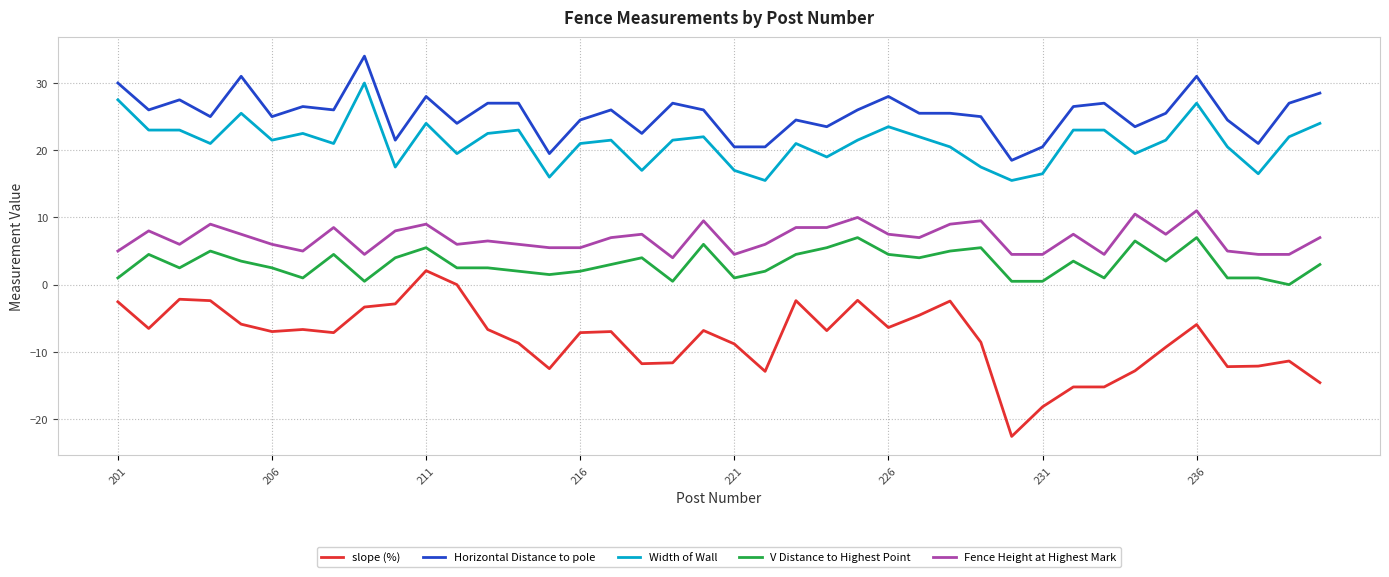

How many distinct data groups are displayed?

5